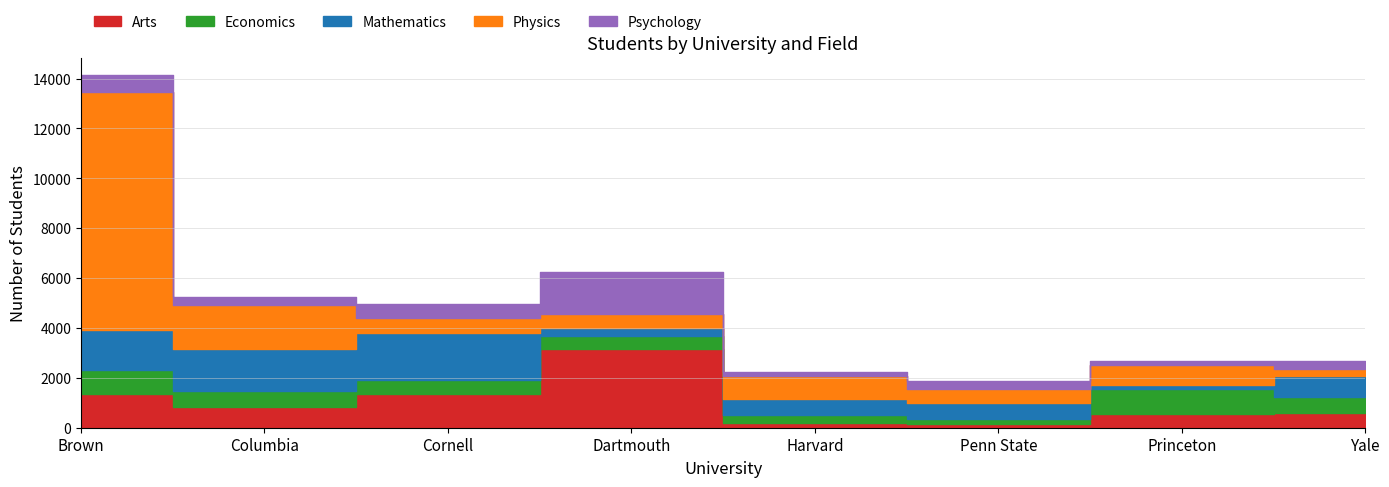

At which category does the chart reach its minimum across all series?

Penn State